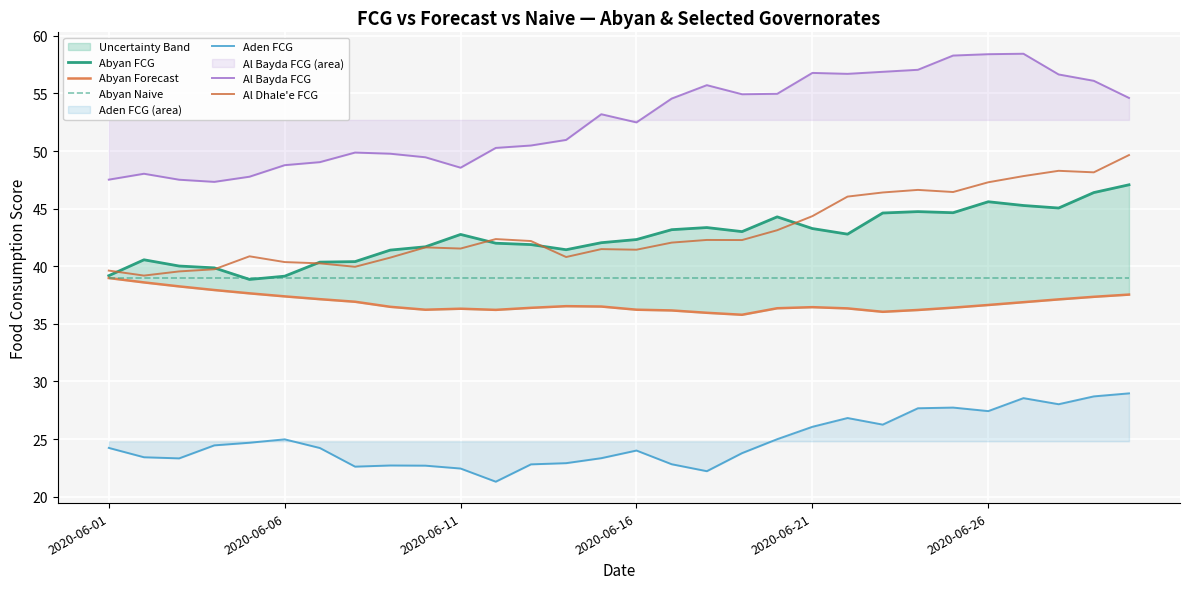

How many lines are shown in the chart?

6